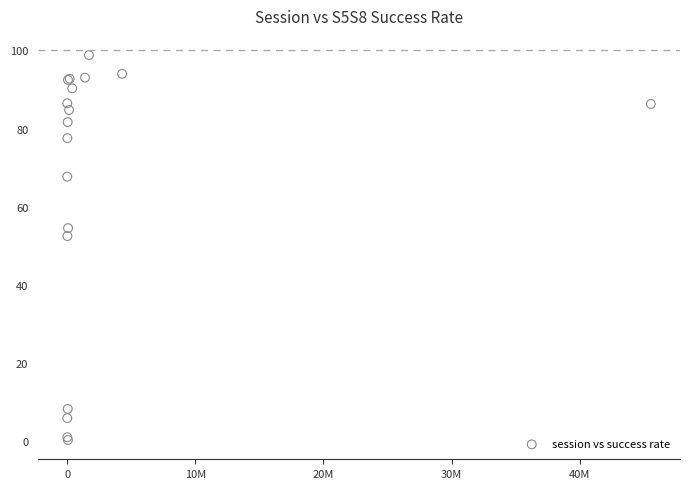

What Y value in the scatter plot is closest to 49?

52.5